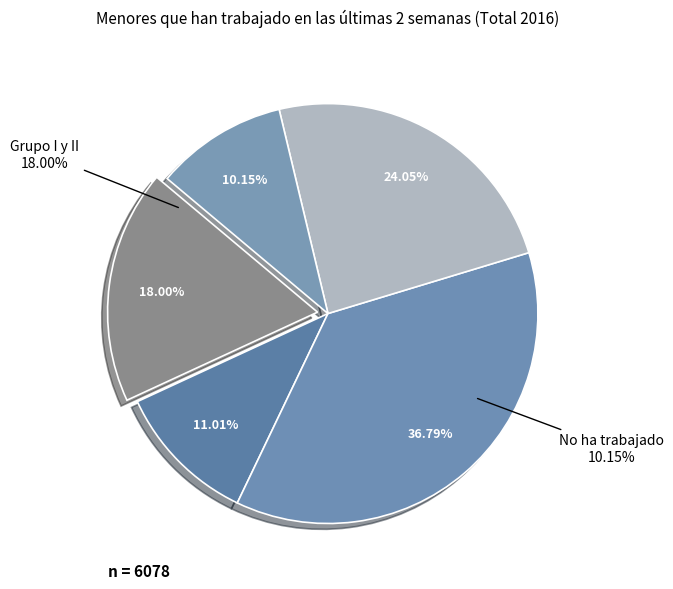

The Grupo III slice represents 1% of the pie. True or false?

False